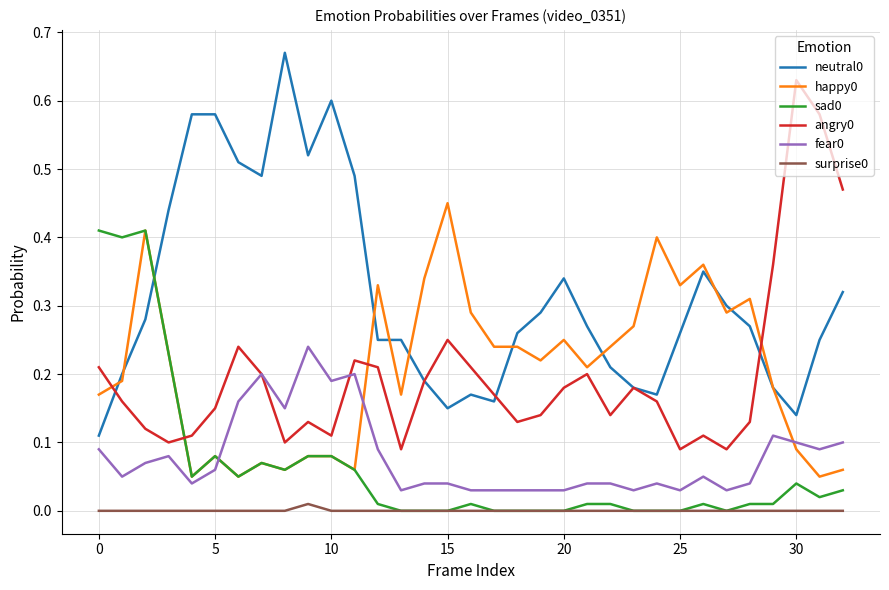

True or false: happy0 and fear0 cross at least once.

True